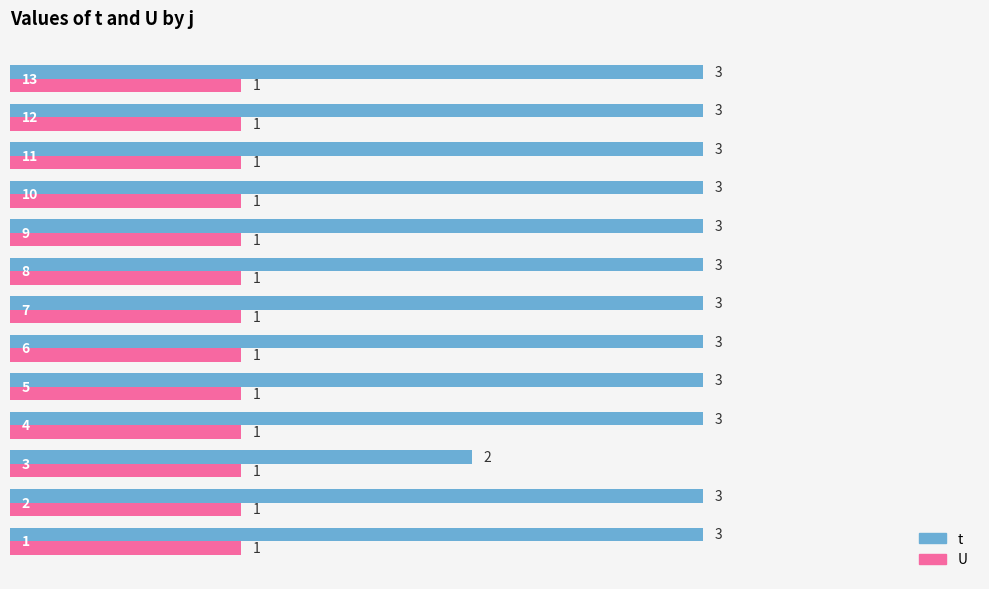

Which series has the widest spread of values?

t